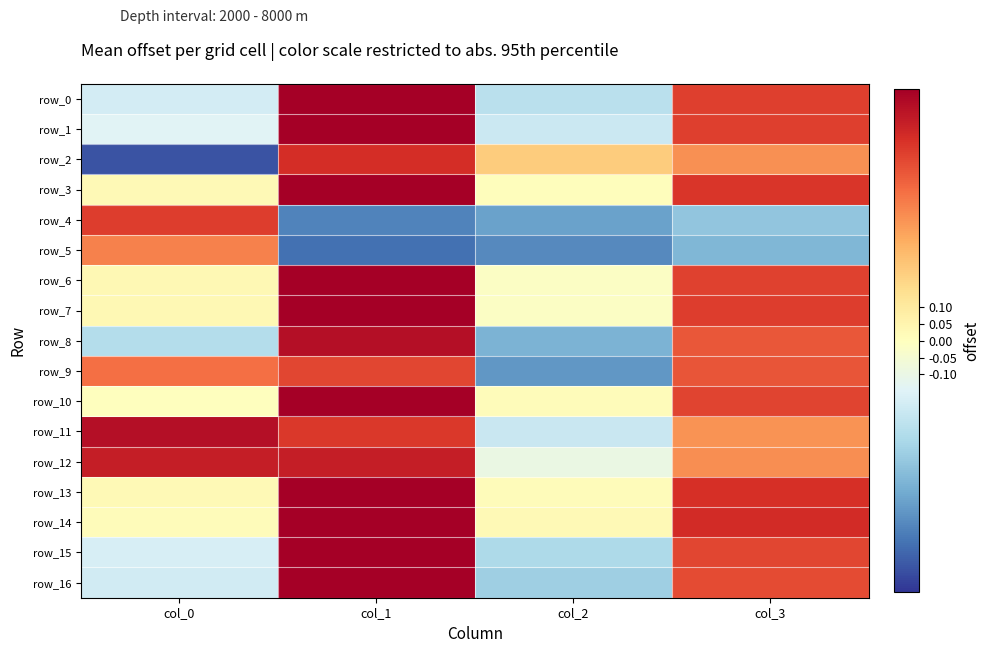

At how many categories does at least one series exceed 0?

4